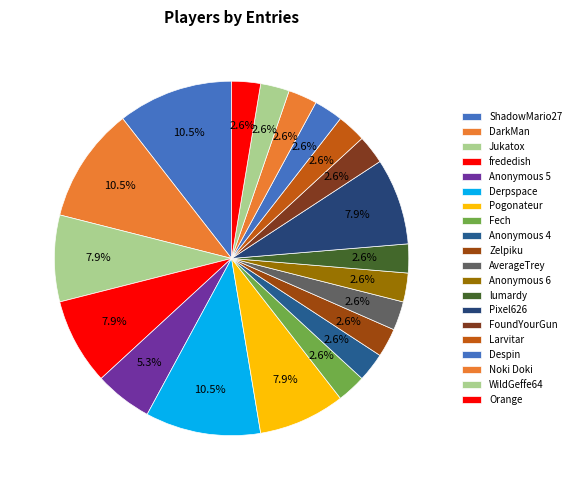

Which slice is the smallest?

Fech